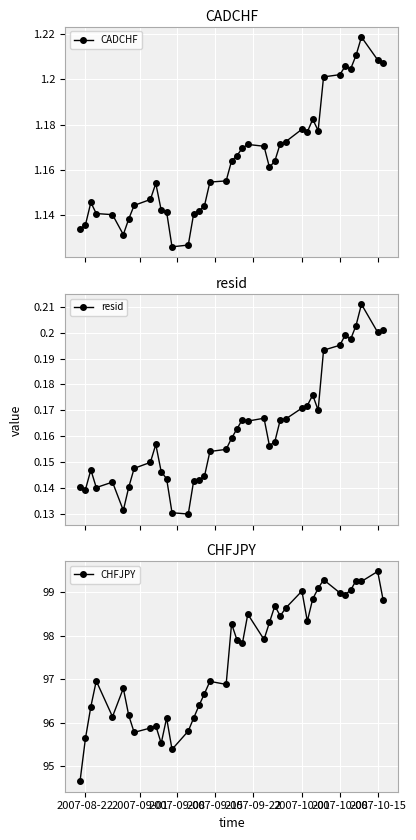

What is the value of the CHFJPY point at the 23rd from the left?

98.5